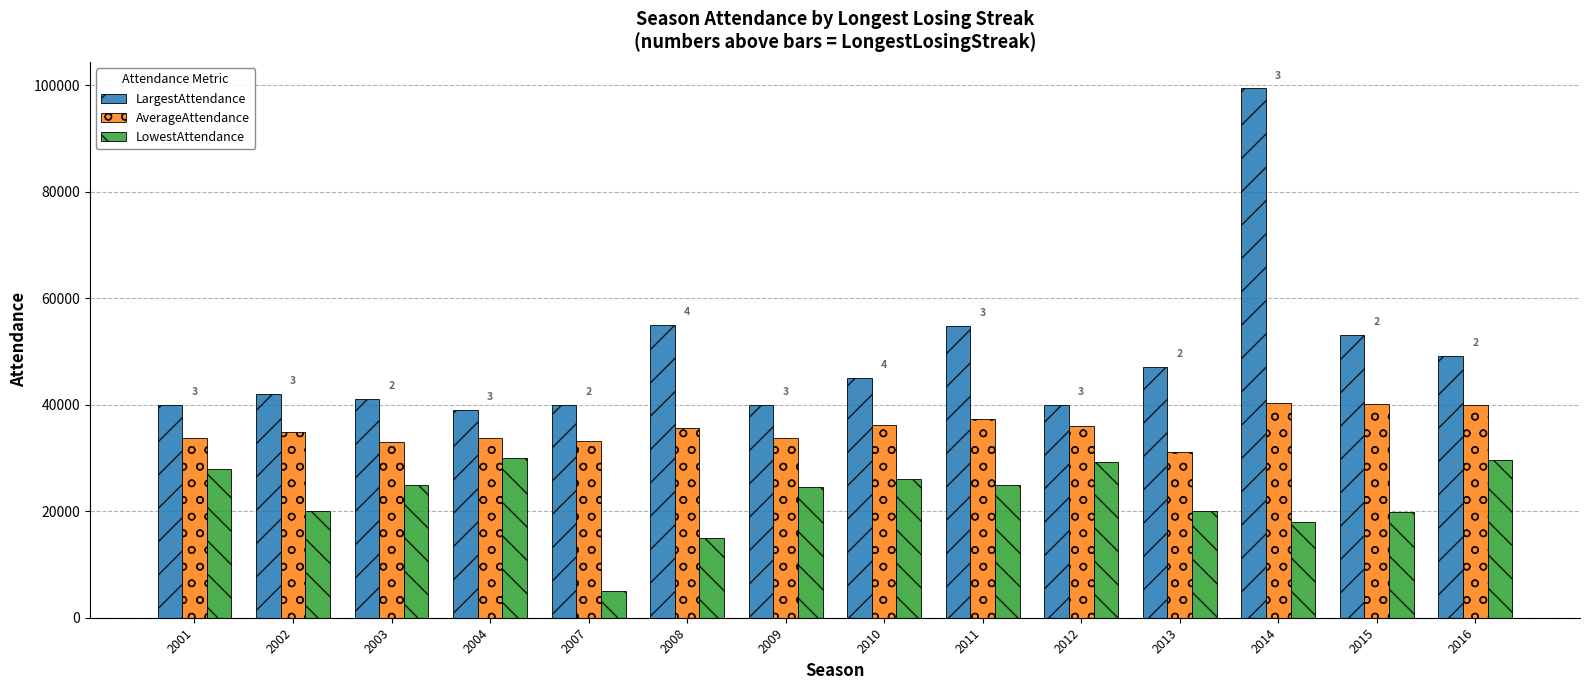

What are all the series names shown in the legend?

LargestAttendance, AverageAttendance, LowestAttendance